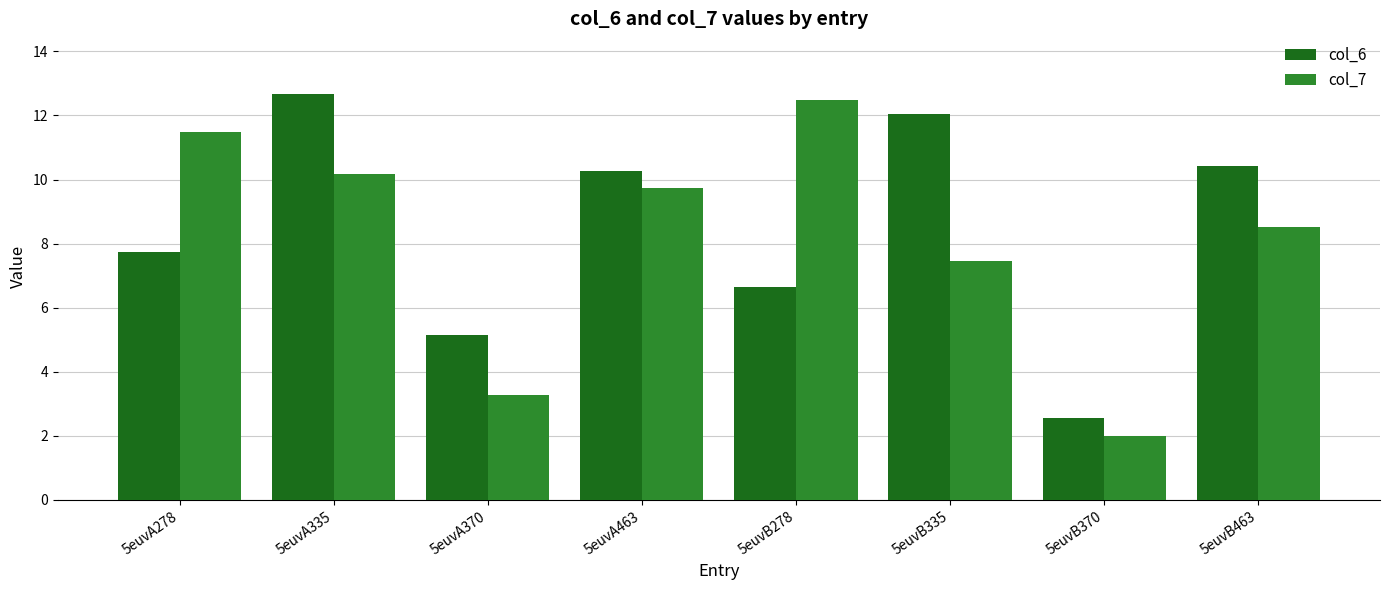

What is the average value of the col_7 series?

8.1